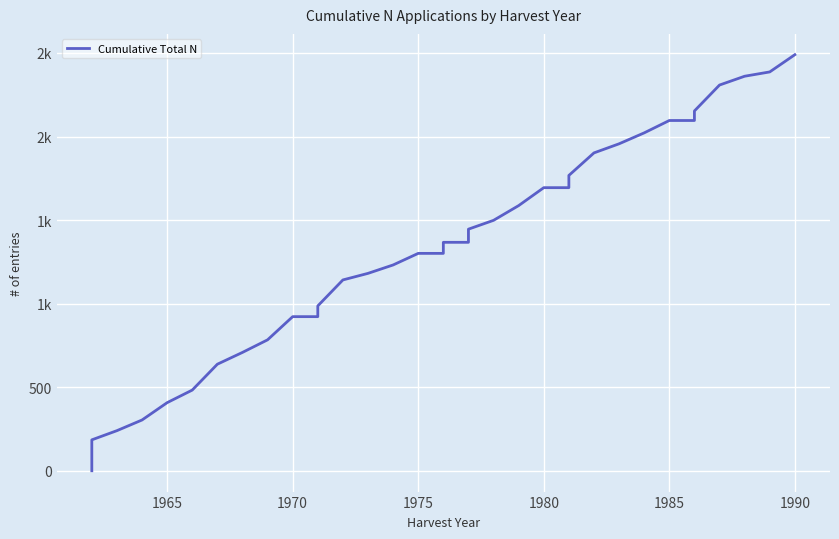

How many lines are shown in the chart?

1